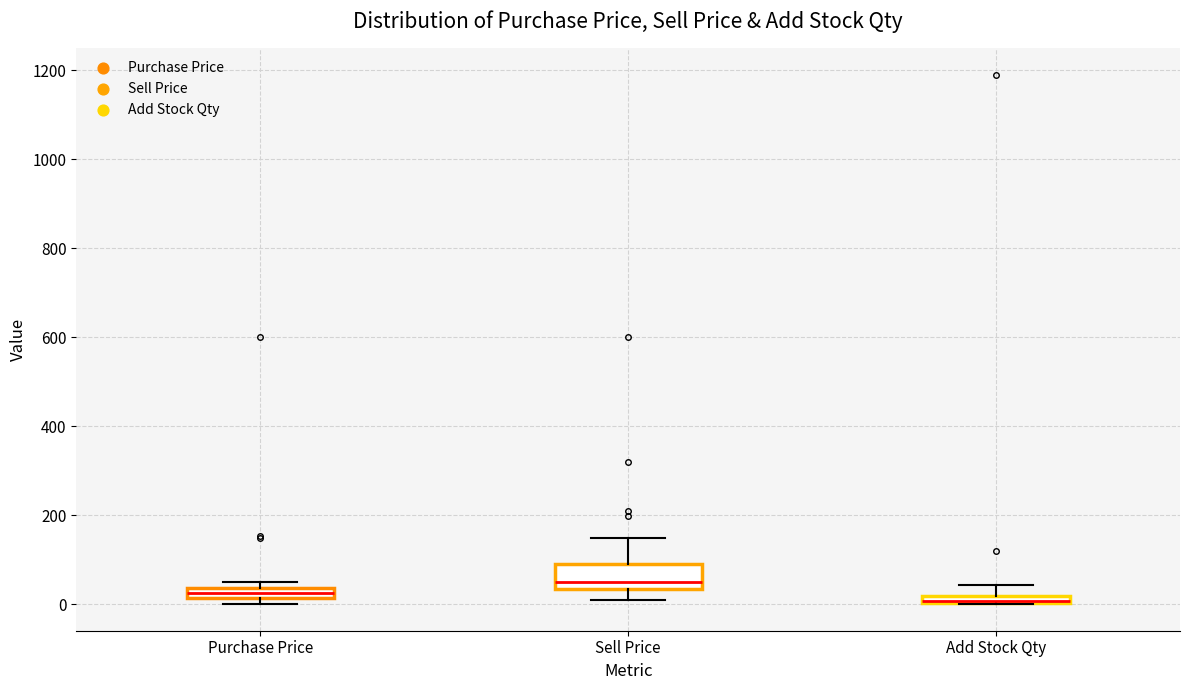

Comparing the boxes themselves (not the whiskers), which one is the tallest?

Sell Price